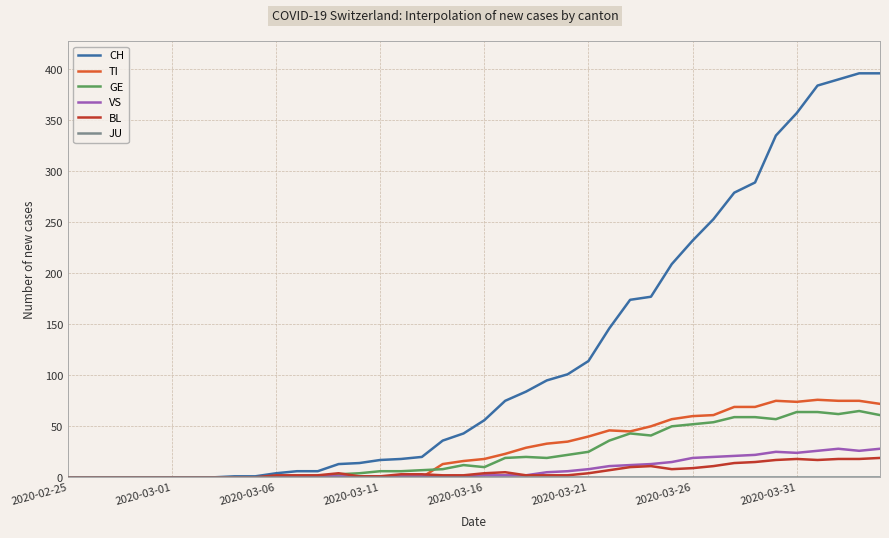

Which series has the largest total across all categories?

CH